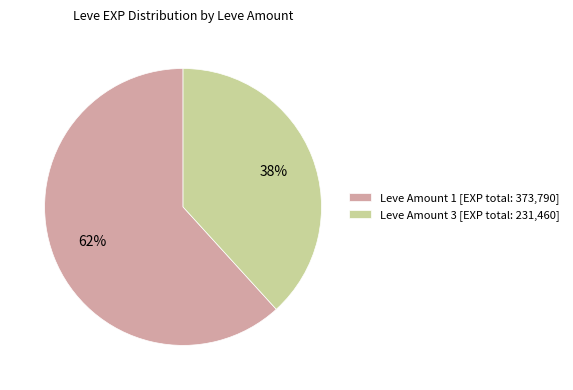

The Leve Amount 3 [EXP total: 231,460] slice represents 38% of the pie. True or false?

True